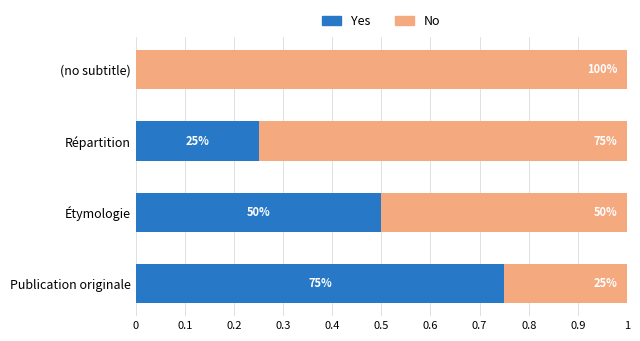

What are all the series names shown in the legend?

Yes, No